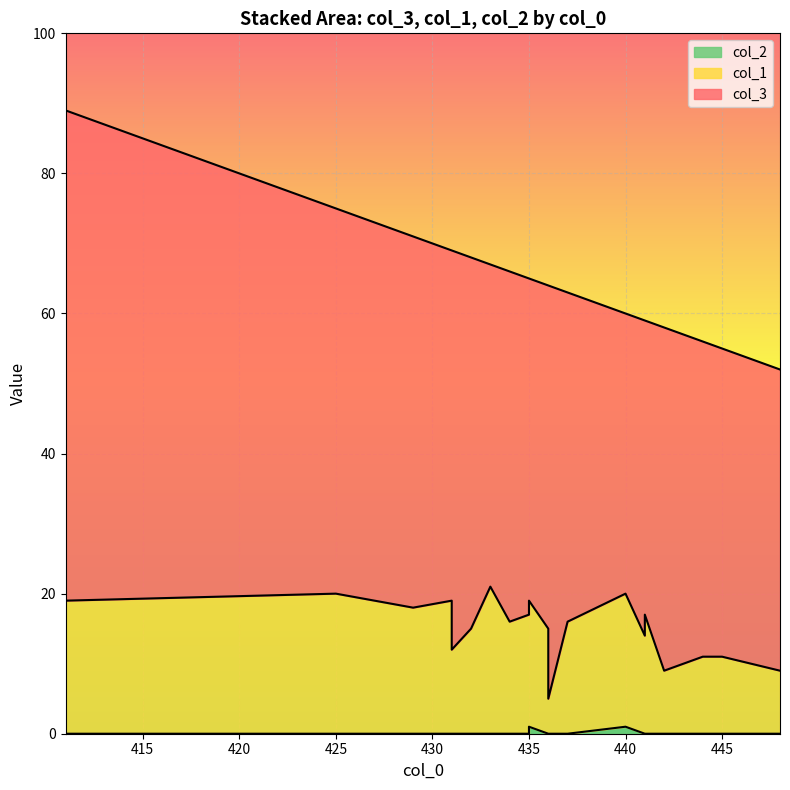

What is the highest value of the col_2 series?

1